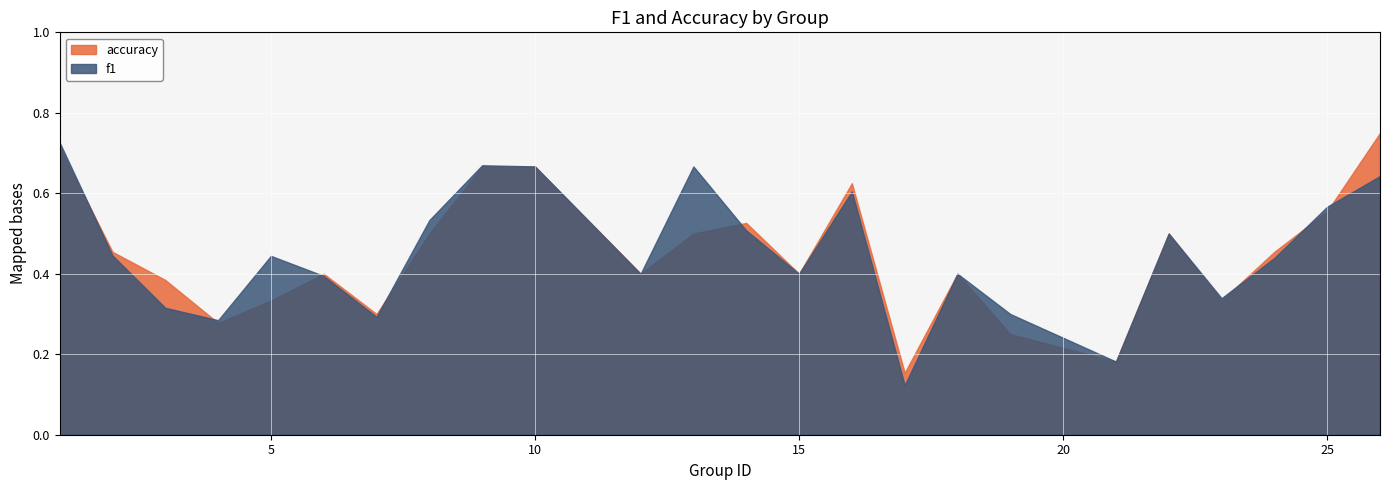

The value of f1 at 22 is 0.5. True or false?

True